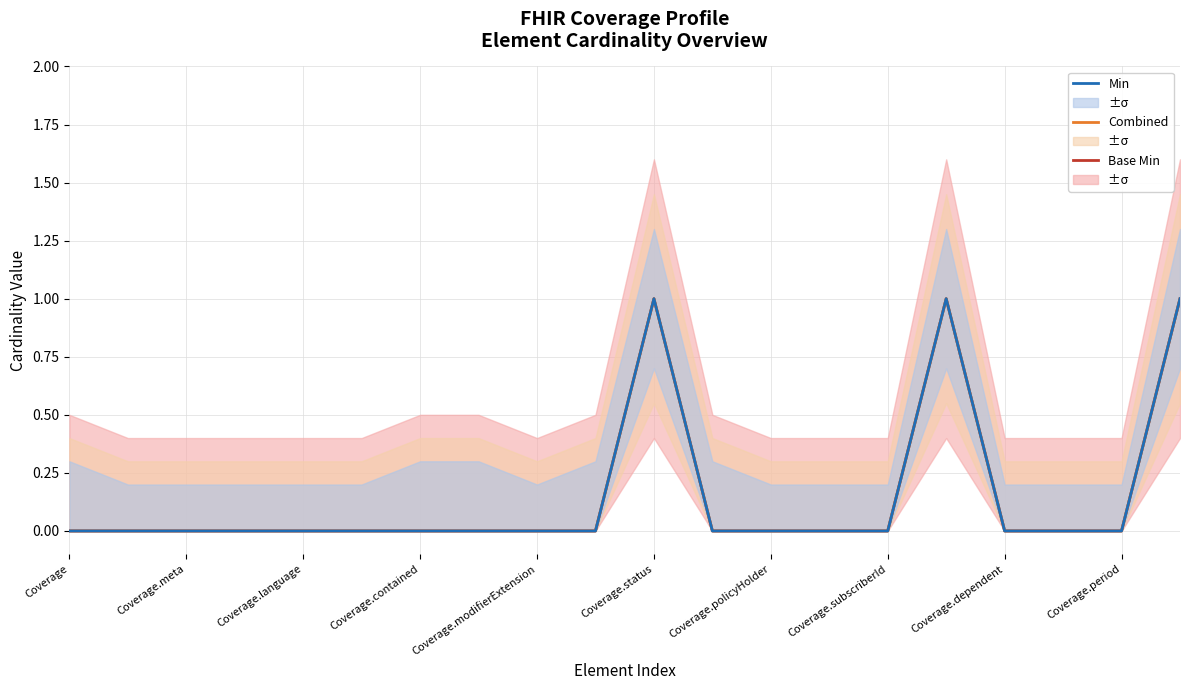

Which series has the largest total across all categories?

Base Min